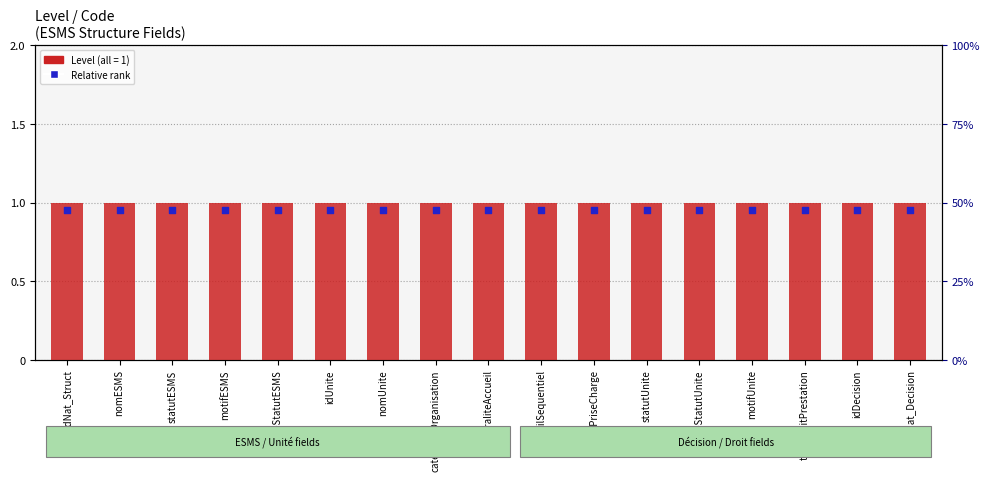

Which series has the largest total across all categories?

Level (field count)